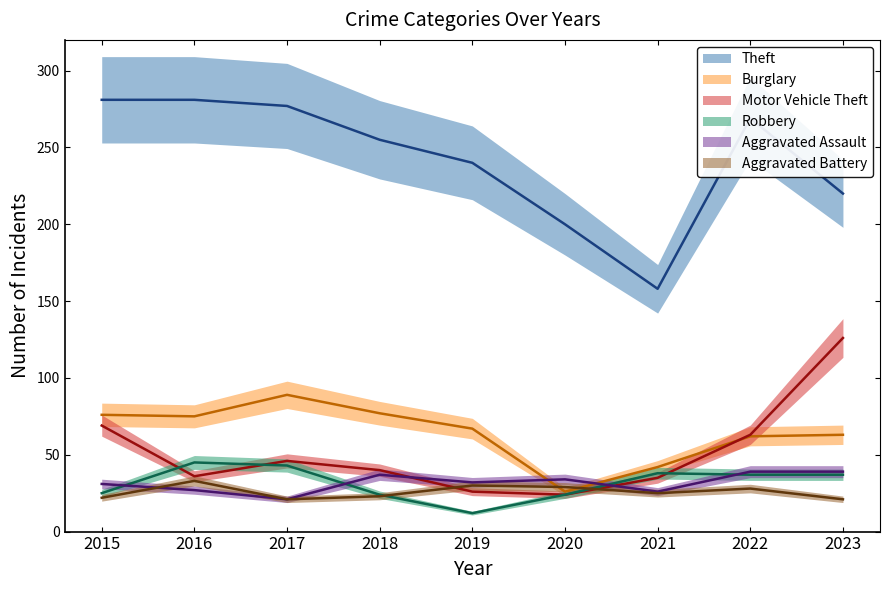

What are all the series names shown in the legend?

Theft, Burglary, Motor Vehicle Theft, Robbery, Aggravated Assault, Aggravated Battery